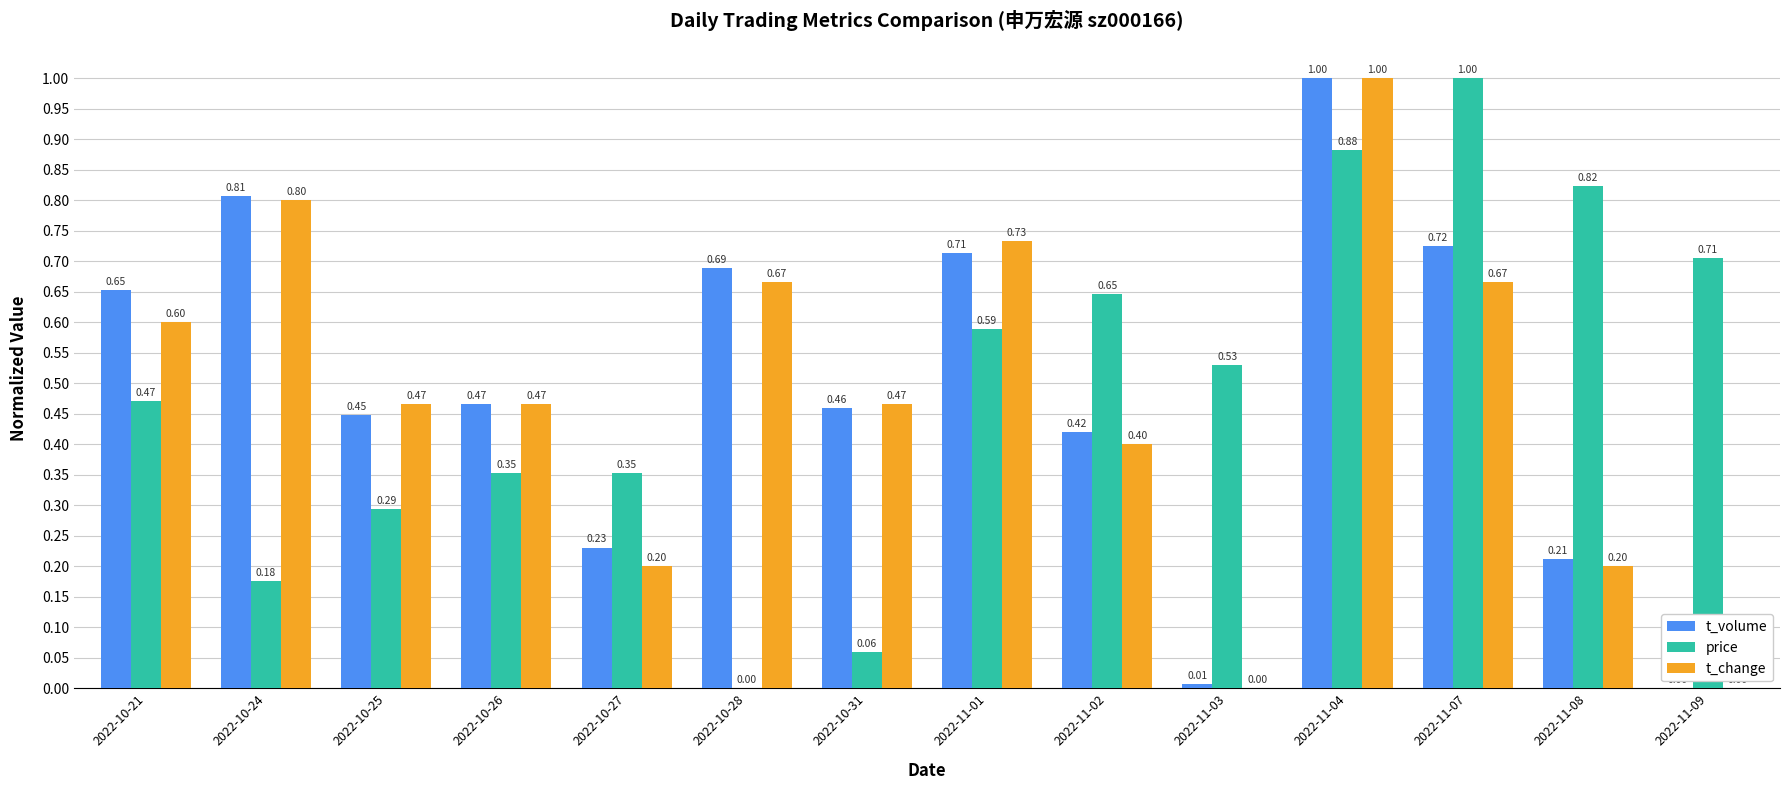

Are the bars horizontal?

No